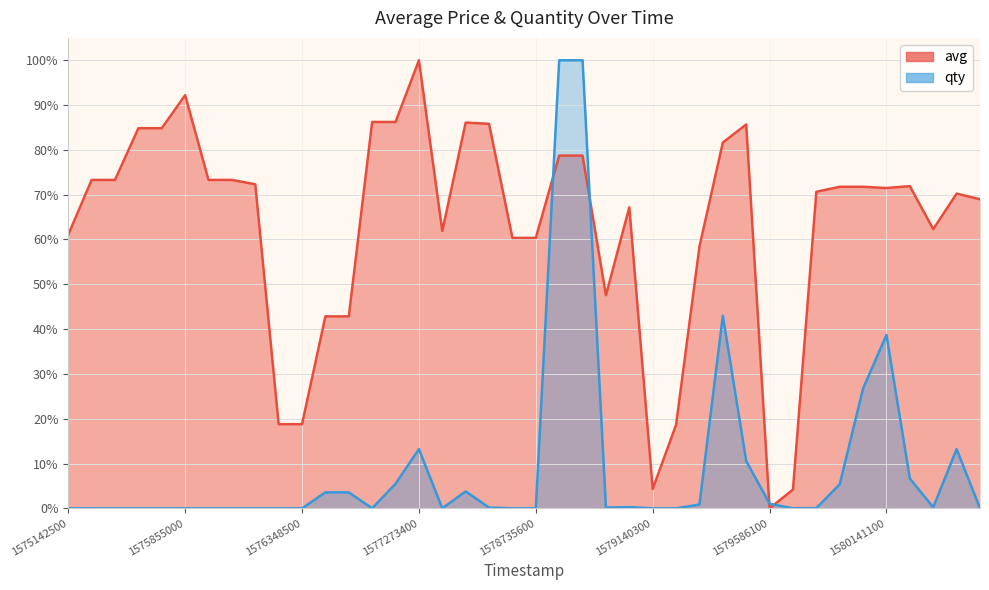

What is the difference between the second highest and minimum values in the avg series?

0.9